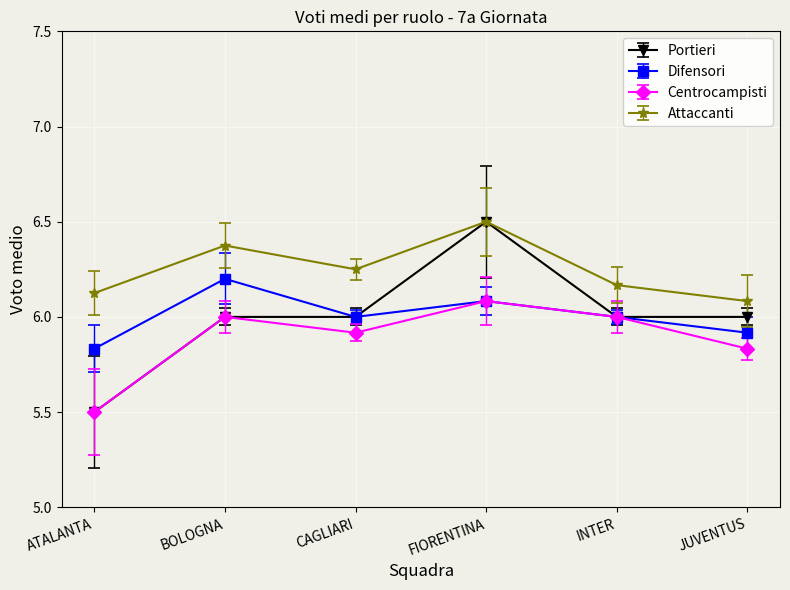

True or false: Centrocampisti has more than 1 interior local peaks.

True